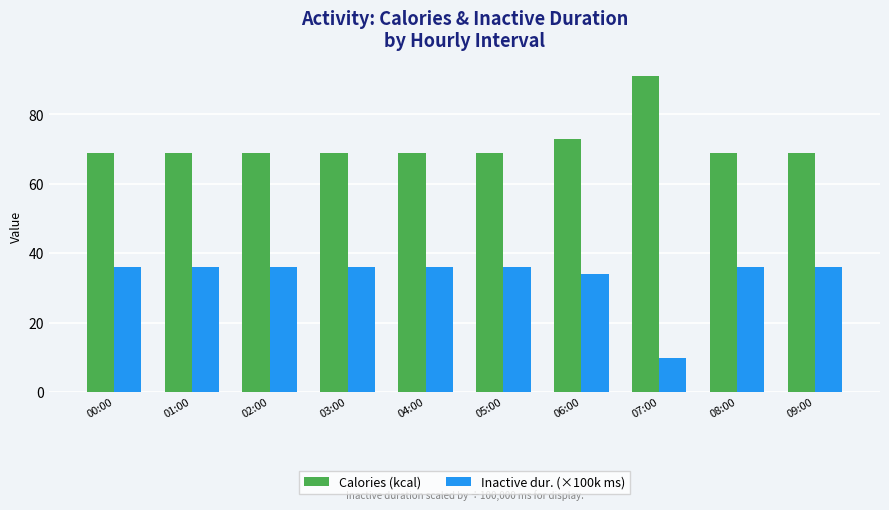

Which label corresponds to the largest value in the chart?

07:00